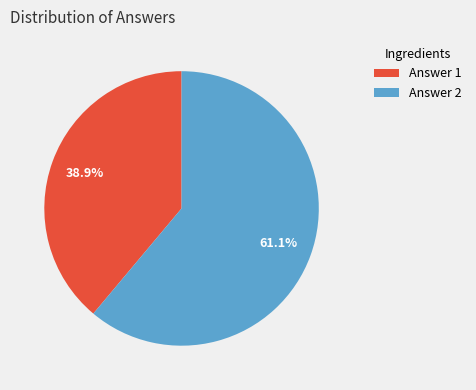

What is the ratio of the value at Answer 2 to the value at Answer 1?

1.6